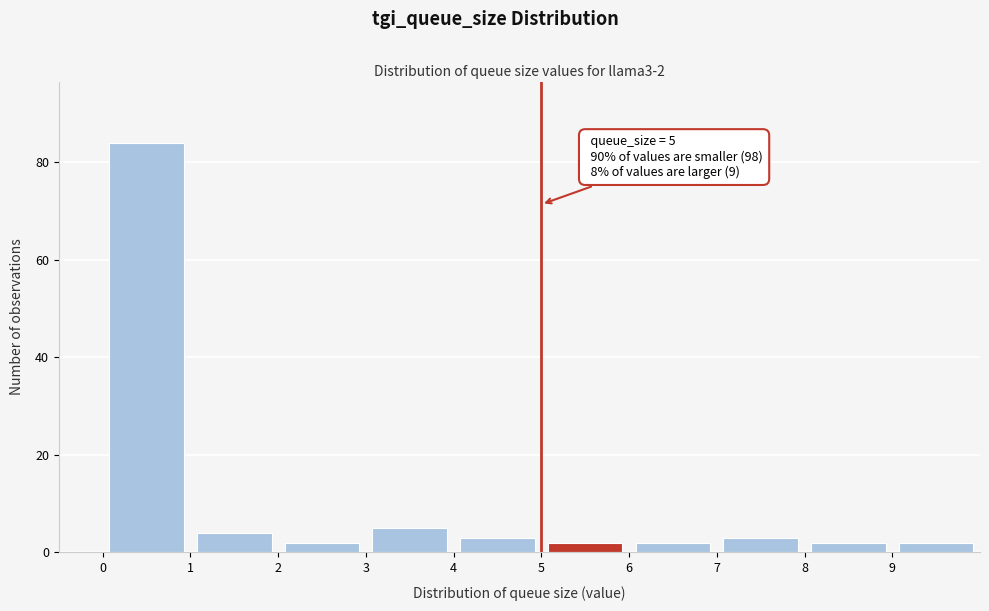

Over which range of the x-axis is the bar tallest?

0 to 1